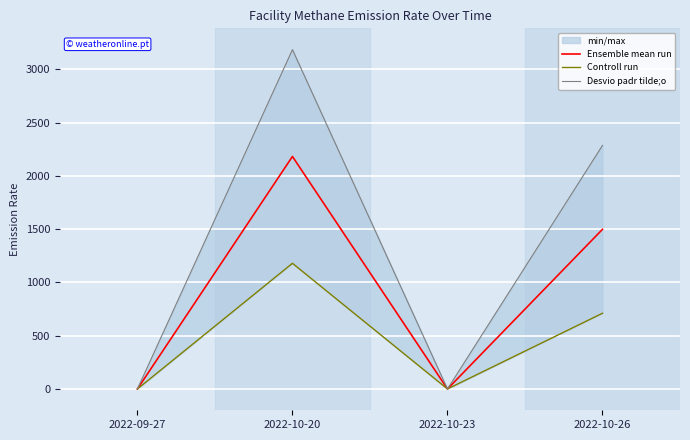

What is the label of the 1st point from the right?

2022-10-26